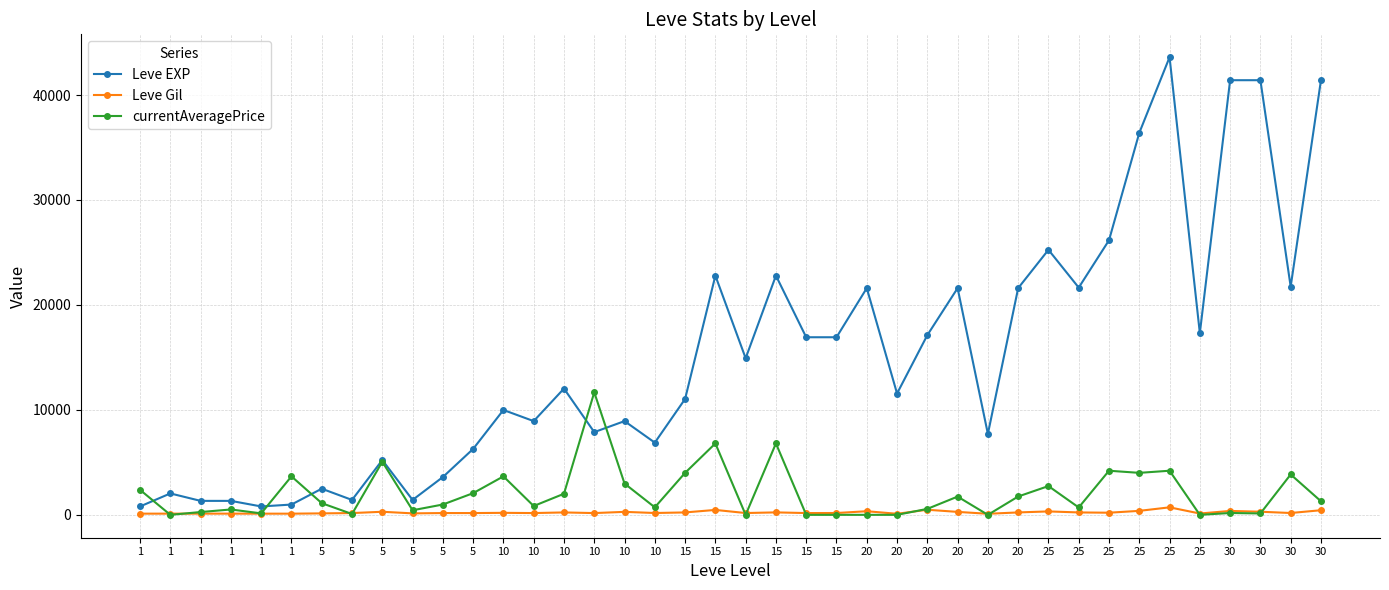

Rank the series at 20 from lowest to highest value.

currentAveragePrice, Leve Gil, Leve EXP